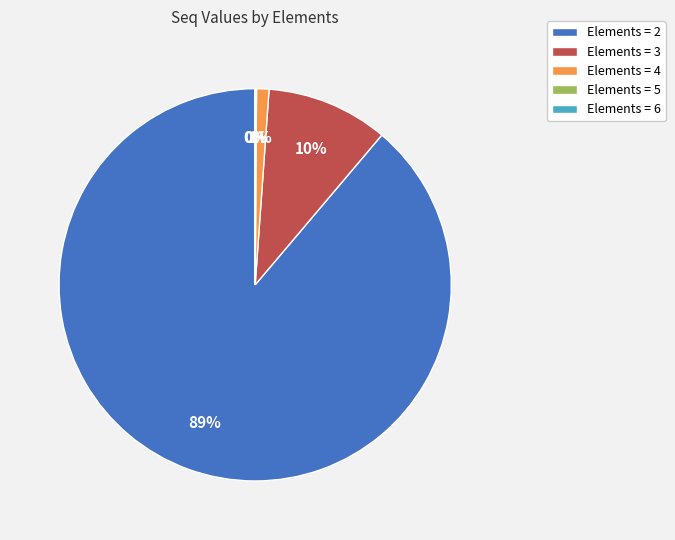

To the nearest percent, what is the average slice percentage?

20%